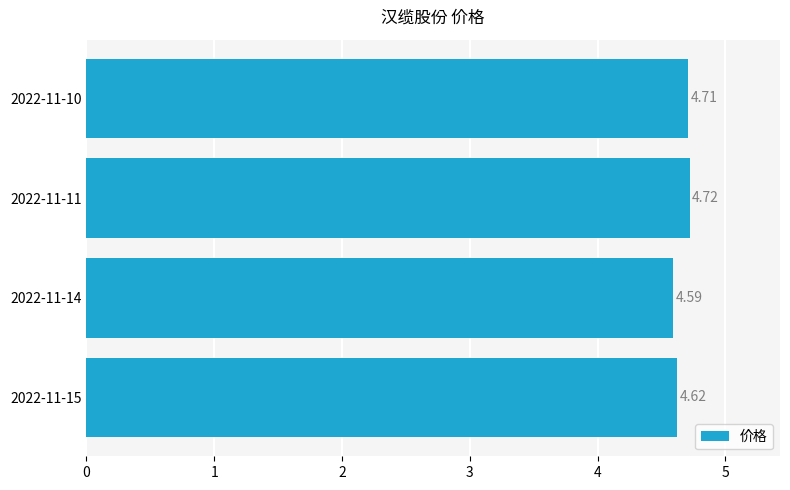

What is the ratio of the value at 2022-11-14 to the value at 2022-11-11?

1.0